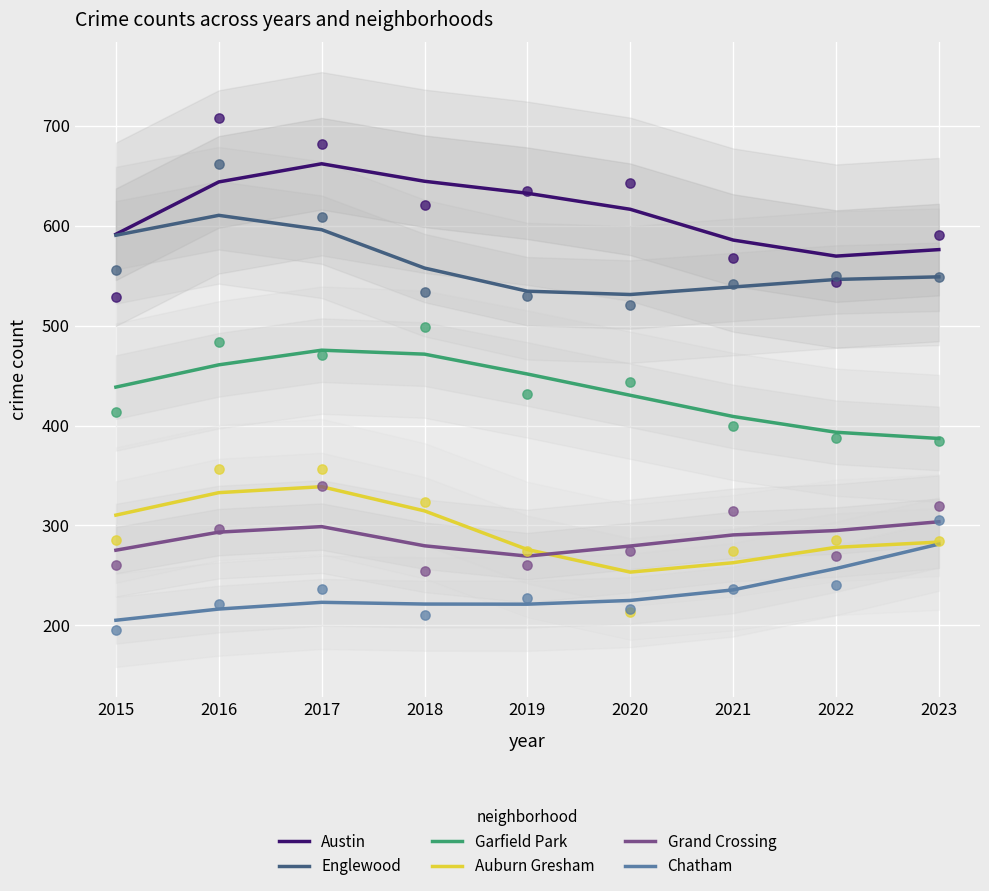

Which series contains the lowest Y value?

Chatham